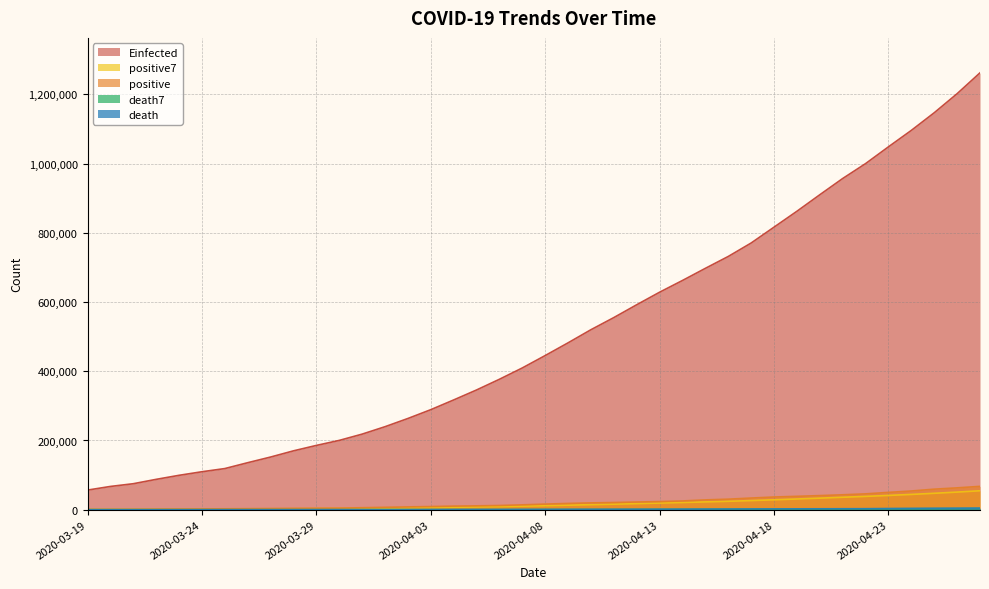

Count the number of categories in the chart.

40